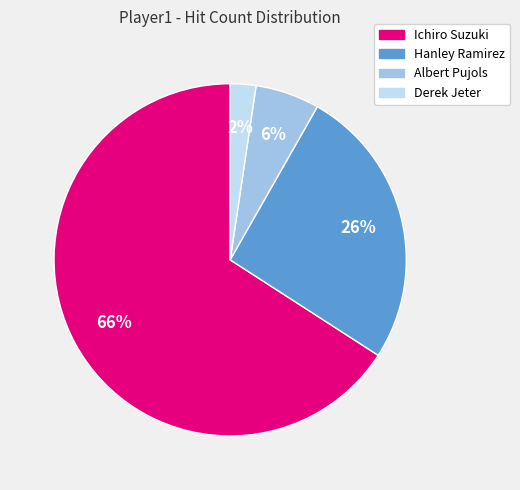

Is there any slice that represents more than half of the pie?

Yes